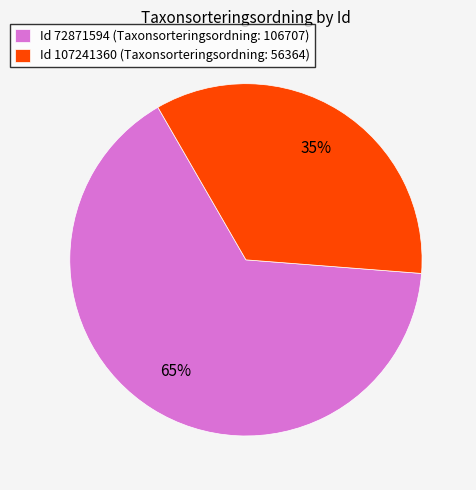

Rank the categories by value from lowest to highest.

Id 107241360 (Taxonsorteringsordning: 56364), Id 72871594 (Taxonsorteringsordning: 106707)